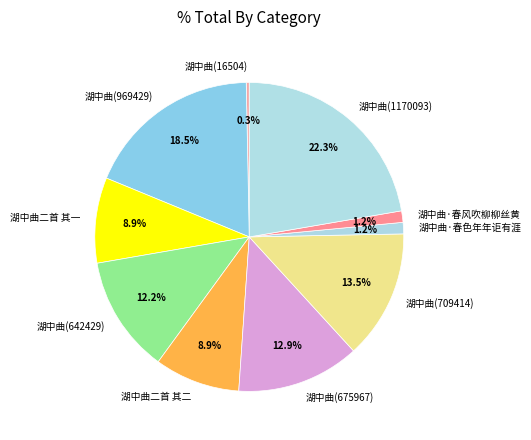

Which has a higher value, 湖中曲二首 其一 or 湖中曲·春风吹柳柳丝黄?

湖中曲二首 其一